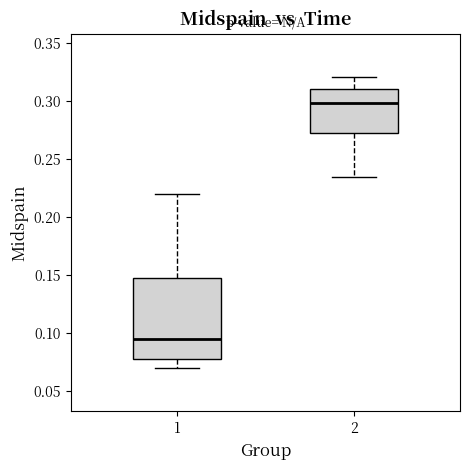

Which box's median line is the lowest?

1